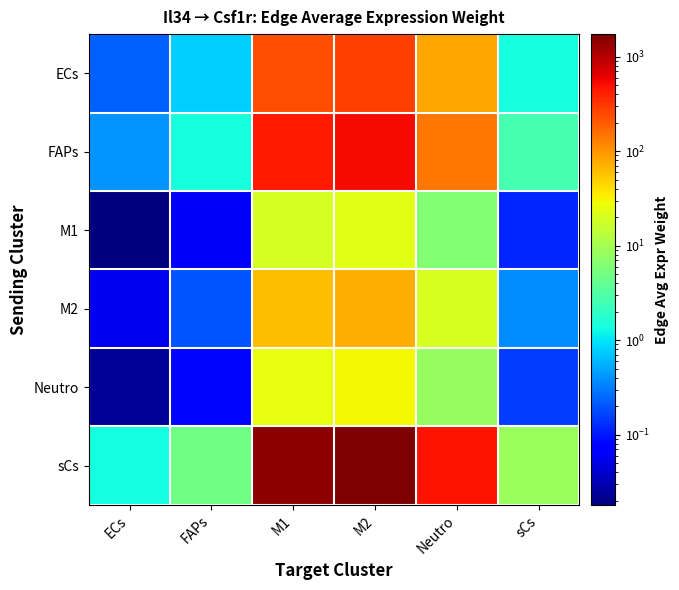

Which category has the lowest value across all series?

ECs